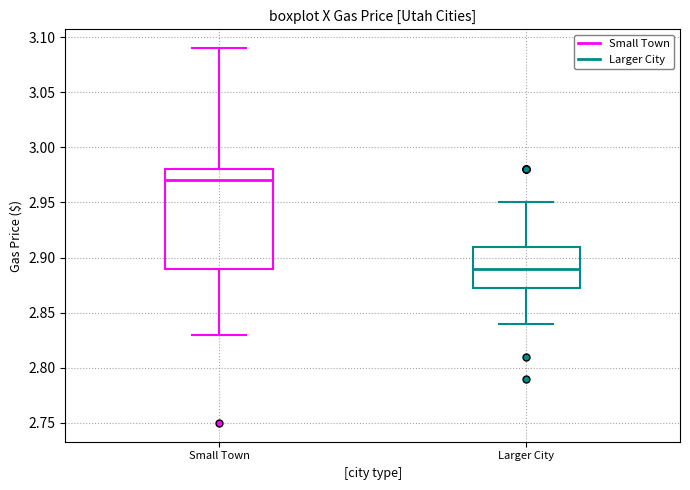

Reading left to right, read every box against the y-axis: the position of its median line, the range the box covers, and the ends of its whiskers. The values are not printed on the chart, so give them approximately, as read against the axis.

Small Town: median 2.970, box 2.890 to 2.980, whiskers 2.830 to 3.090
Larger City: median 2.890, box 2.875 to 2.910, whiskers 2.840 to 2.950